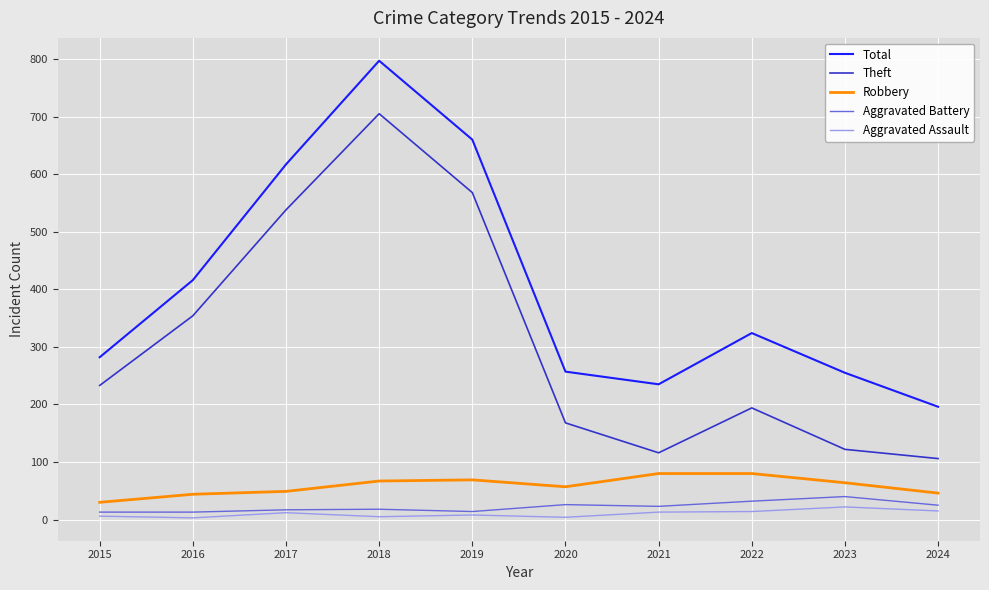

What are all the series names shown in the legend?

Total, Theft, Robbery, Aggravated Battery, Aggravated Assault